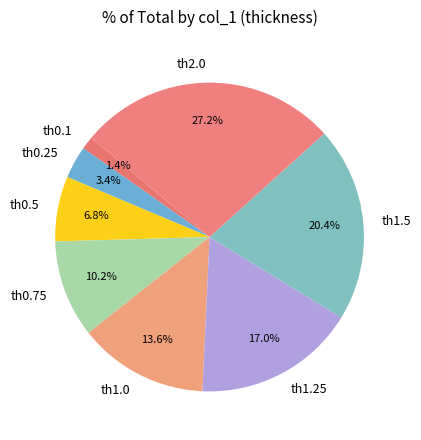

To the nearest percent, what is the difference between the th0.5 and th1.25 slice percentages?

10%